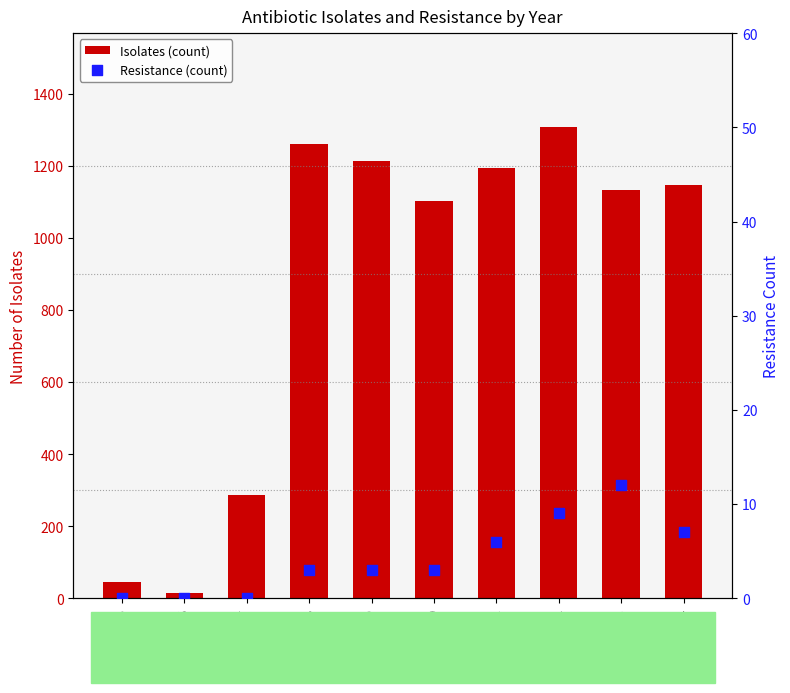

At how many categories does at least one series exceed 542?

7